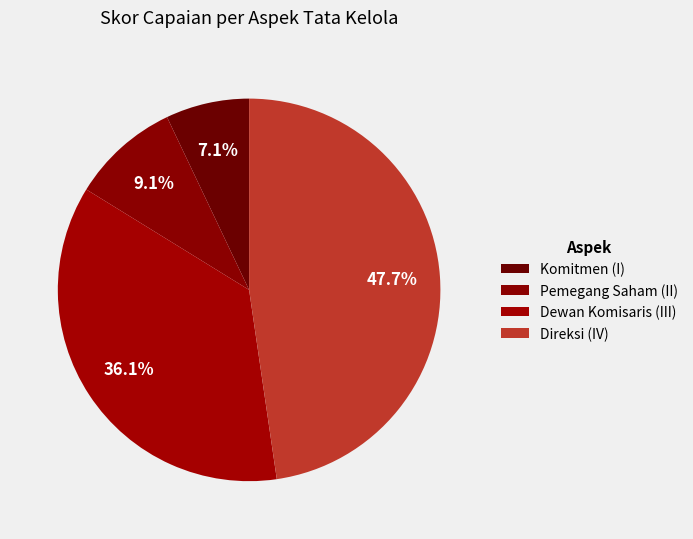

Does any single category account for the majority?

No